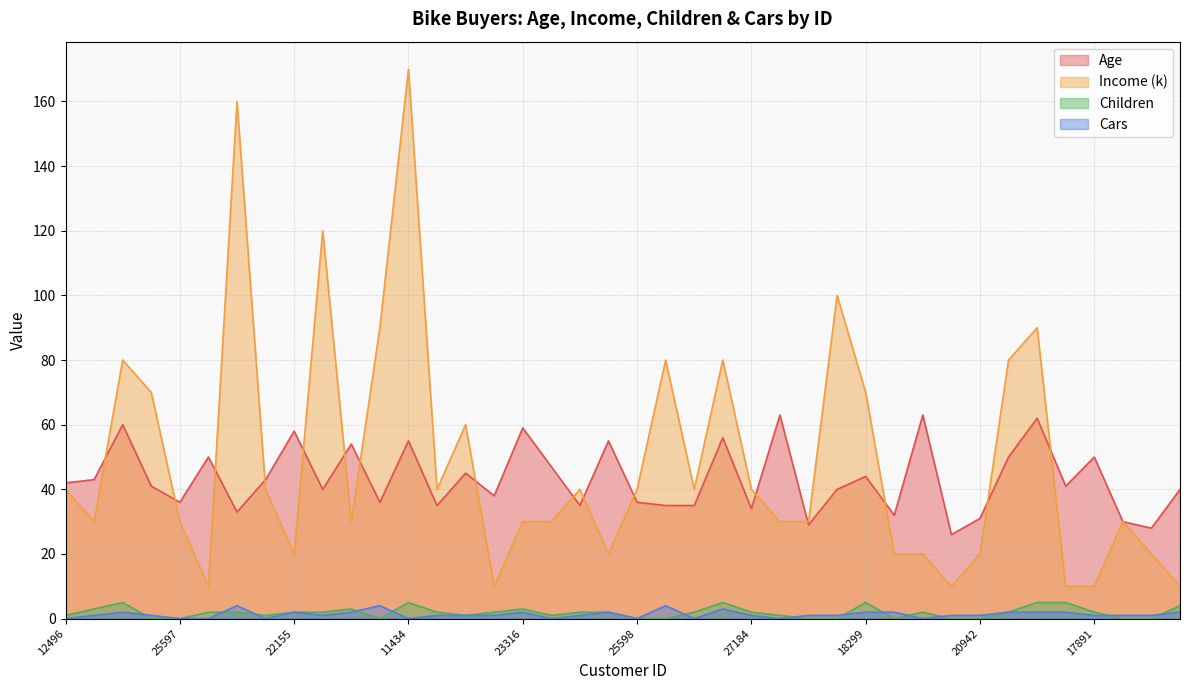

How many lines are shown in the chart?

4